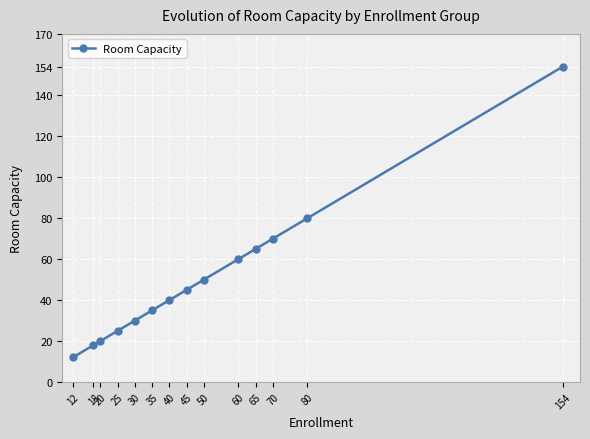

What is the change in value from 20 to 40?

+20